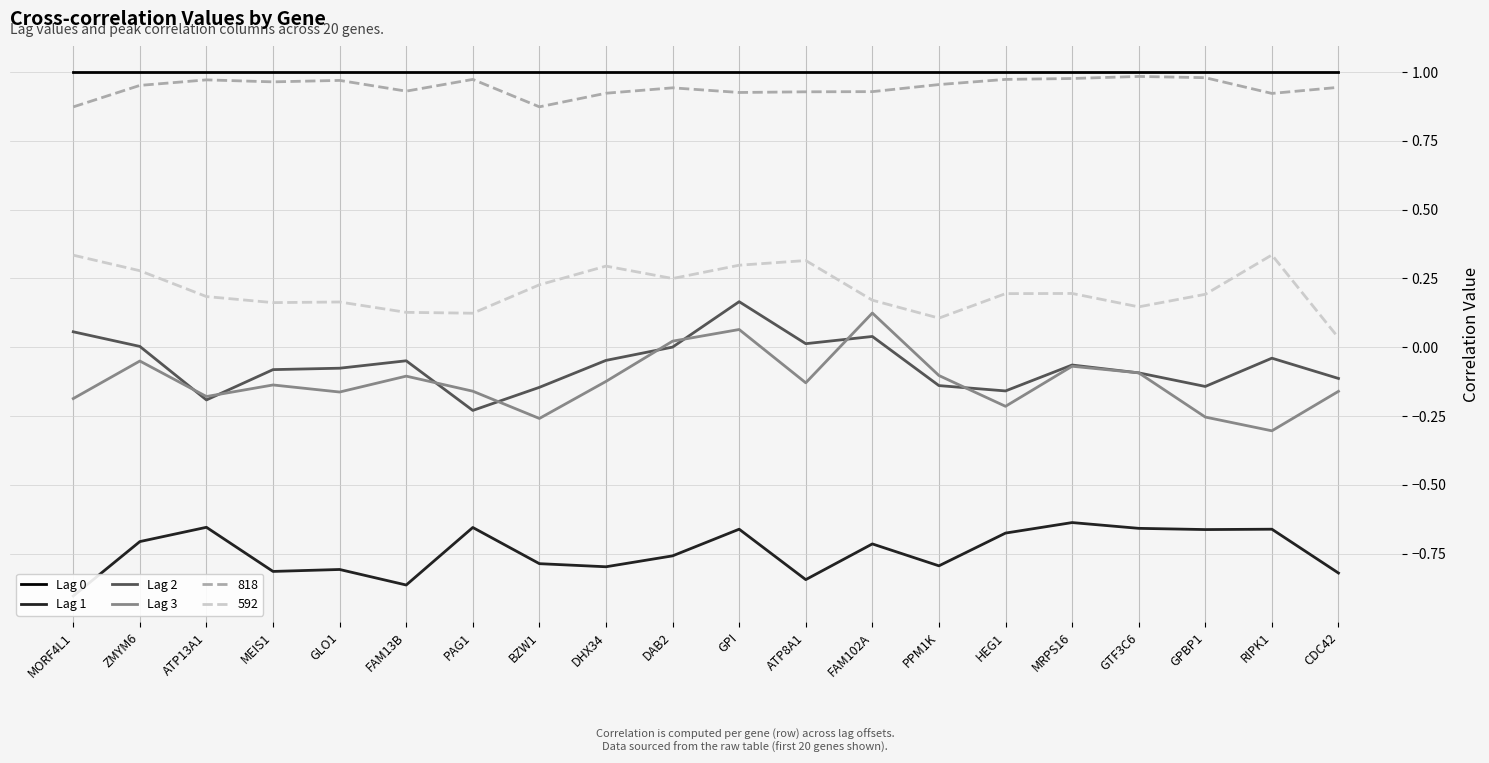

In Lag 2, how many points are lower than both neighbors (excluding endpoints)?

5